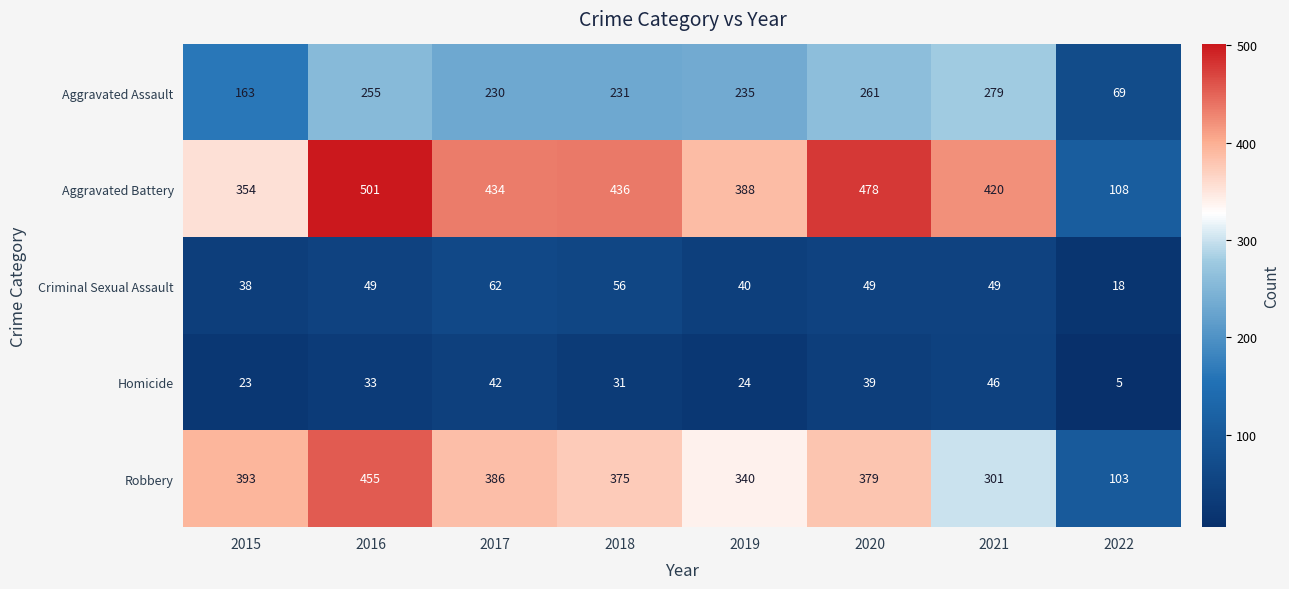

At which label does Criminal Sexual Assault reach its minimum?

2022